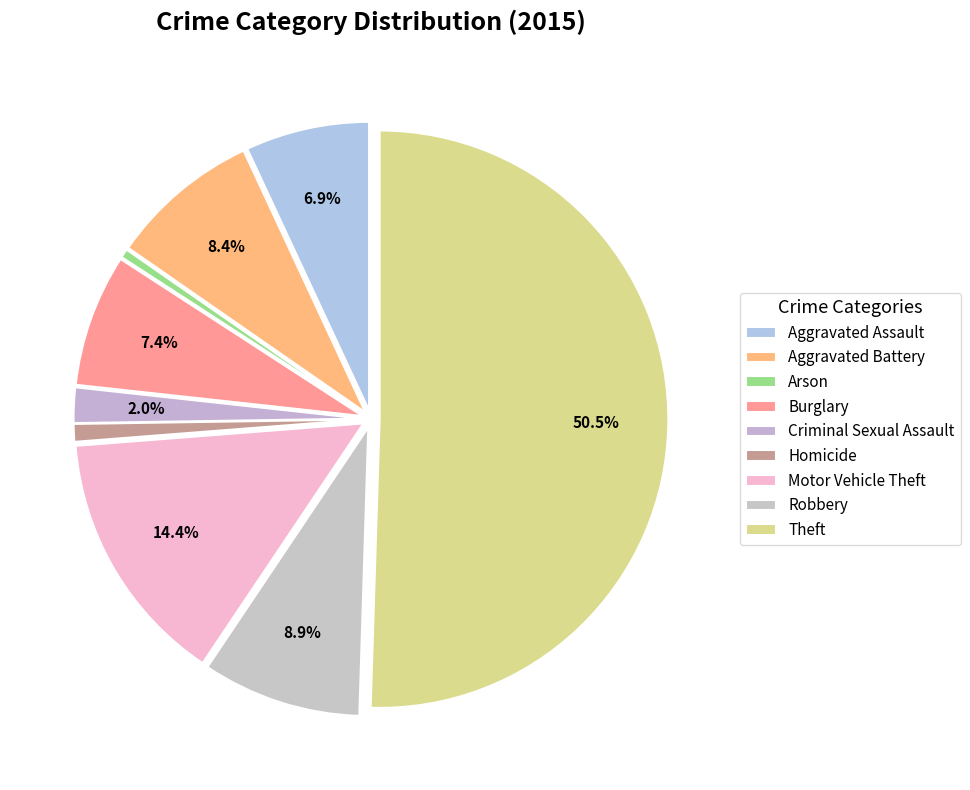

To the nearest percent, what is the difference between the Burglary and Aggravated Battery slice percentages?

1%